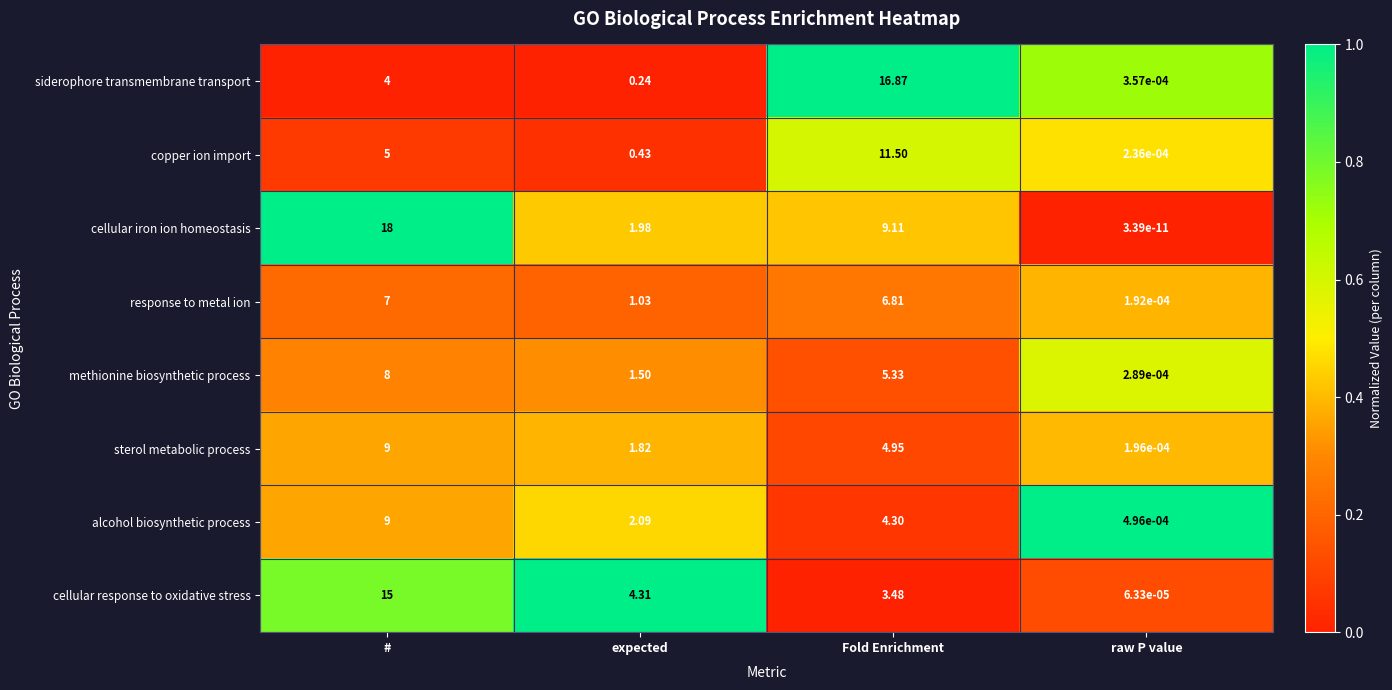

List the labels in order of cellular iron ion homeostasis value, largest first.

#, Fold Enrichment, expected, raw P value